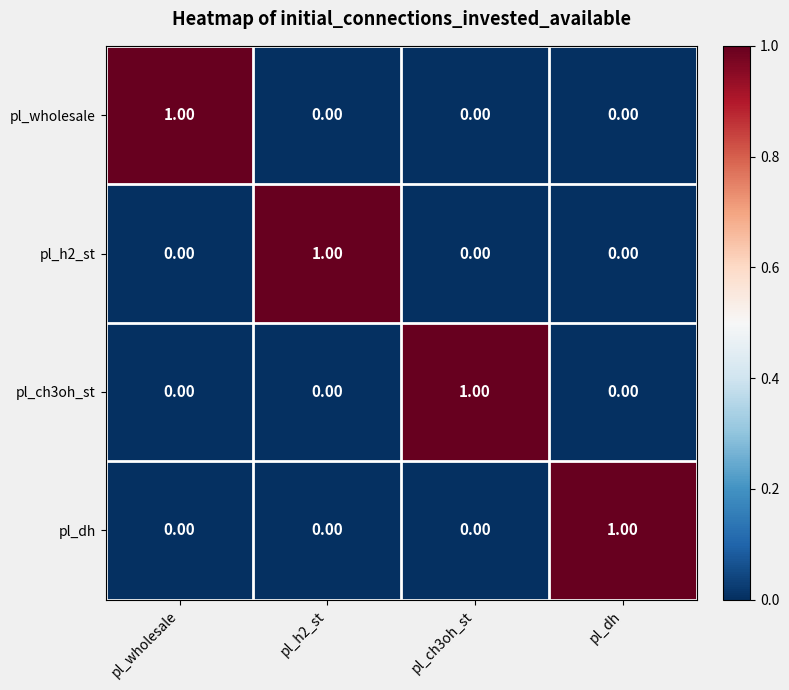

At how many categories does at least one series exceed 0?

4